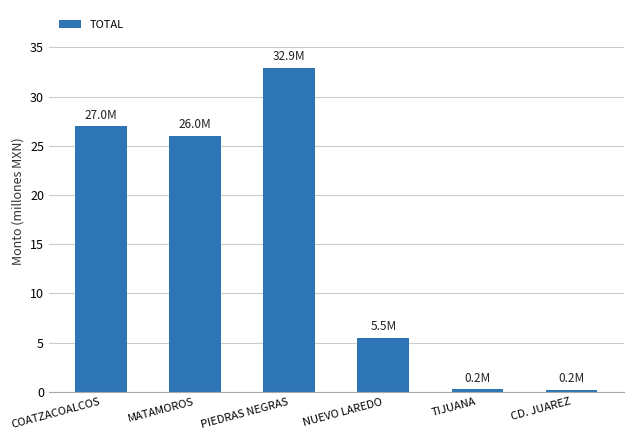

What is the change in value from TIJUANA to CD. JUAREZ?

-51074